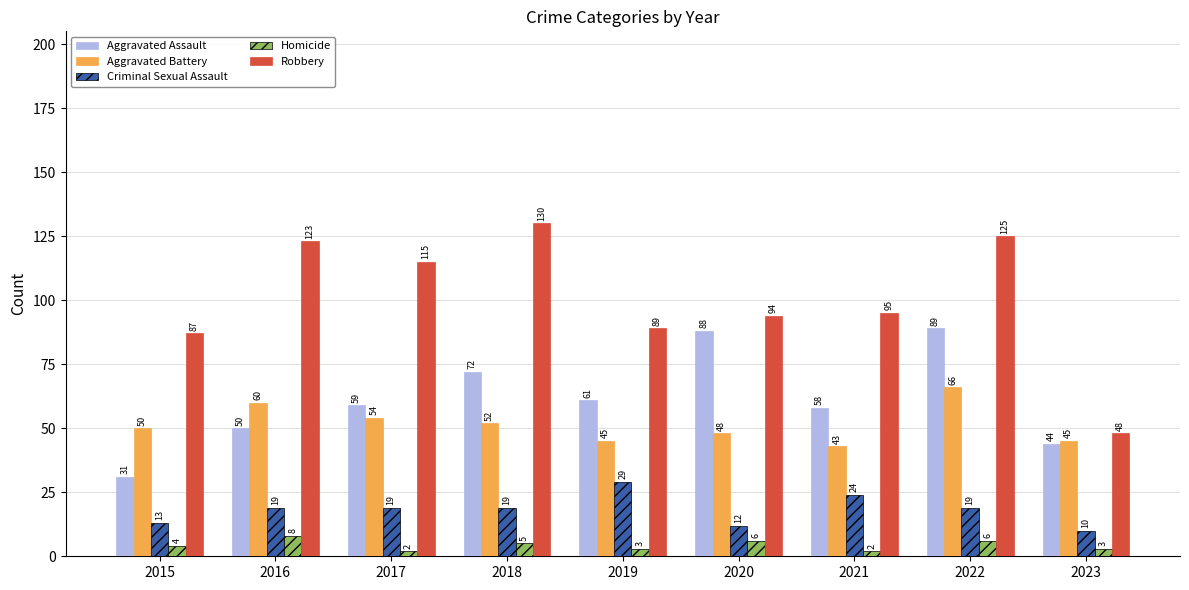

The value of Aggravated Battery at 2023 is 45. True or false?

True